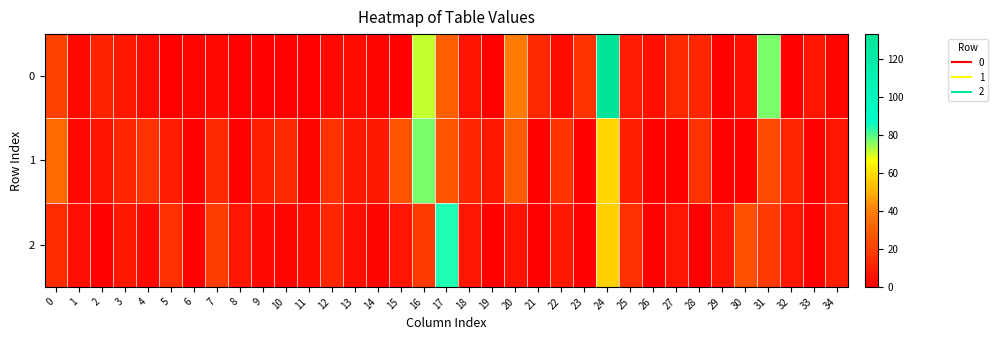

Reading right to left, transcribe all the data shown in this chart.

0: 34=2	33=7	32=0	31=77	30=5	29=0	28=12	27=13	26=5	25=9	24=133	23=16	22=4	21=13	20=39	19=0	18=6	17=30	16=71	15=1	14=2	13=4	12=3	11=0	10=0	9=0	8=0	7=3	6=2	5=0	4=4	3=8	2=11	1=3	0=21
1: 34=7	33=0	32=12	31=23	30=0	29=0	28=16	27=1	26=1	25=10	24=58	23=1	22=16	21=1	20=29	19=8	18=12	17=26	16=77	15=27	14=8	13=8	12=16	11=2	10=13	9=10	8=0	7=13	6=0	5=9	4=16	3=12	2=6	1=3	0=33
2: 34=10	33=1	32=7	31=18	30=25	29=7	28=0	27=7	26=0	25=15	24=57	23=0	22=8	21=0	20=6	19=1	18=7	17=84	16=18	15=7	14=2	13=5	12=12	11=4	10=2	9=3	8=7	7=19	6=0	5=15	4=3	3=8	2=0	1=5	0=14